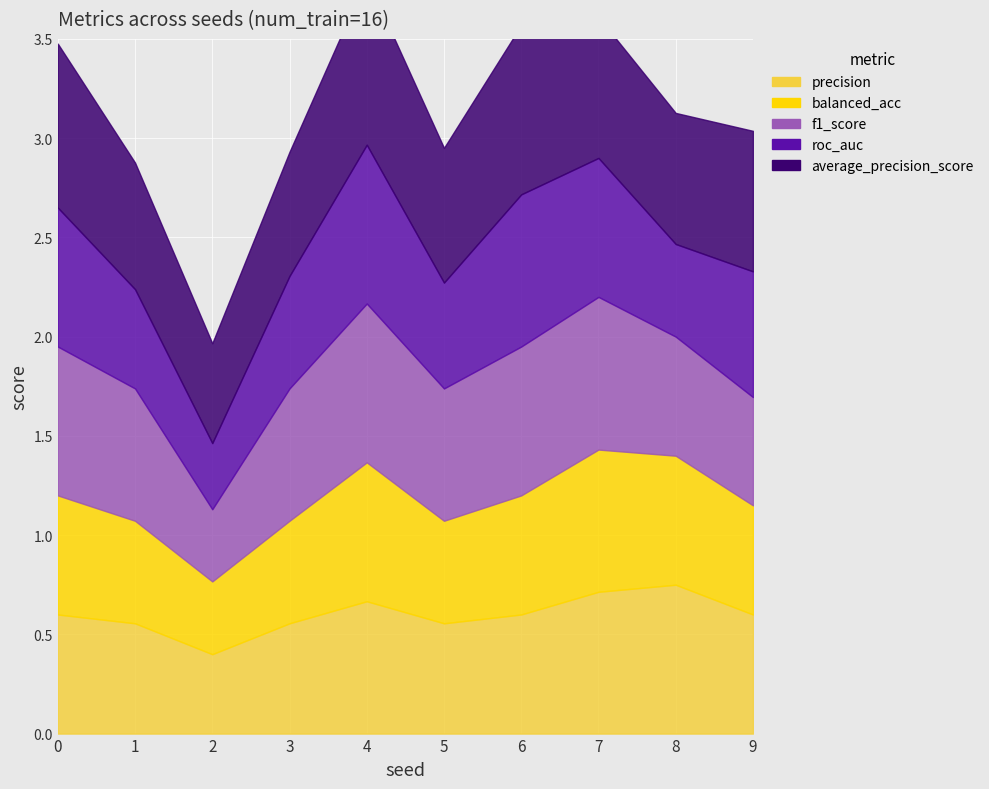

Rank the categories by average_precision_score value from lowest to highest.

2, 3, 1, 8, 5, 9, 7, 0, 4, 6